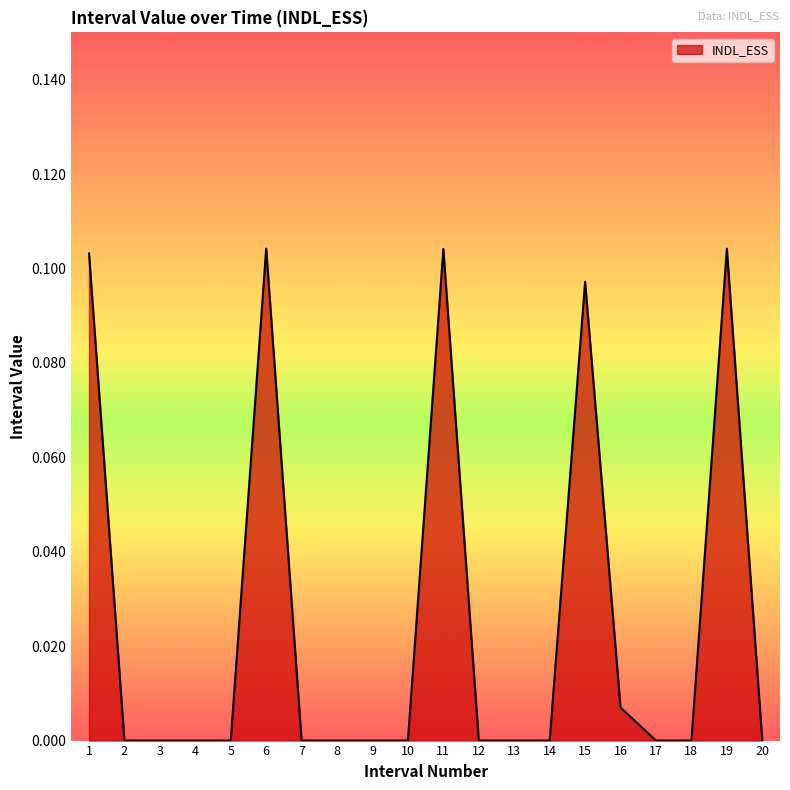

Between 17 and 15, which is larger?

15